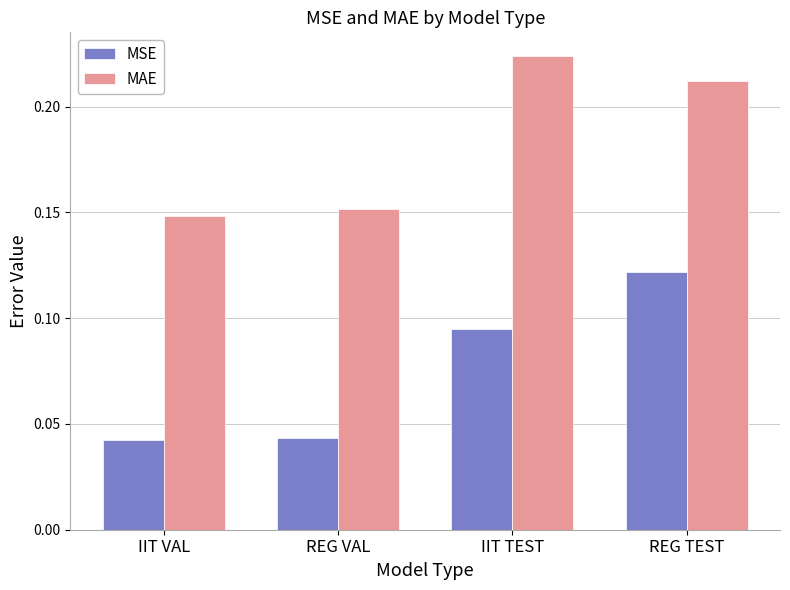

What is the label of the 3rd bar from the right?

REG VAL